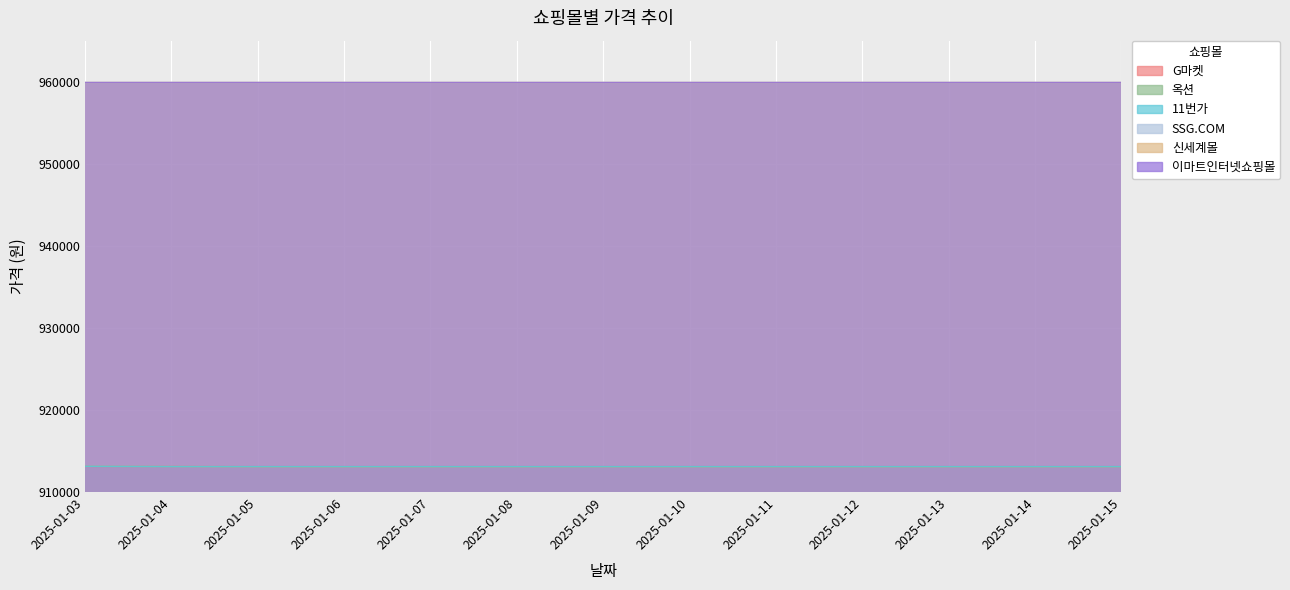

Is it true that 옥션 equals 1603271 at 2025-01-06?

False